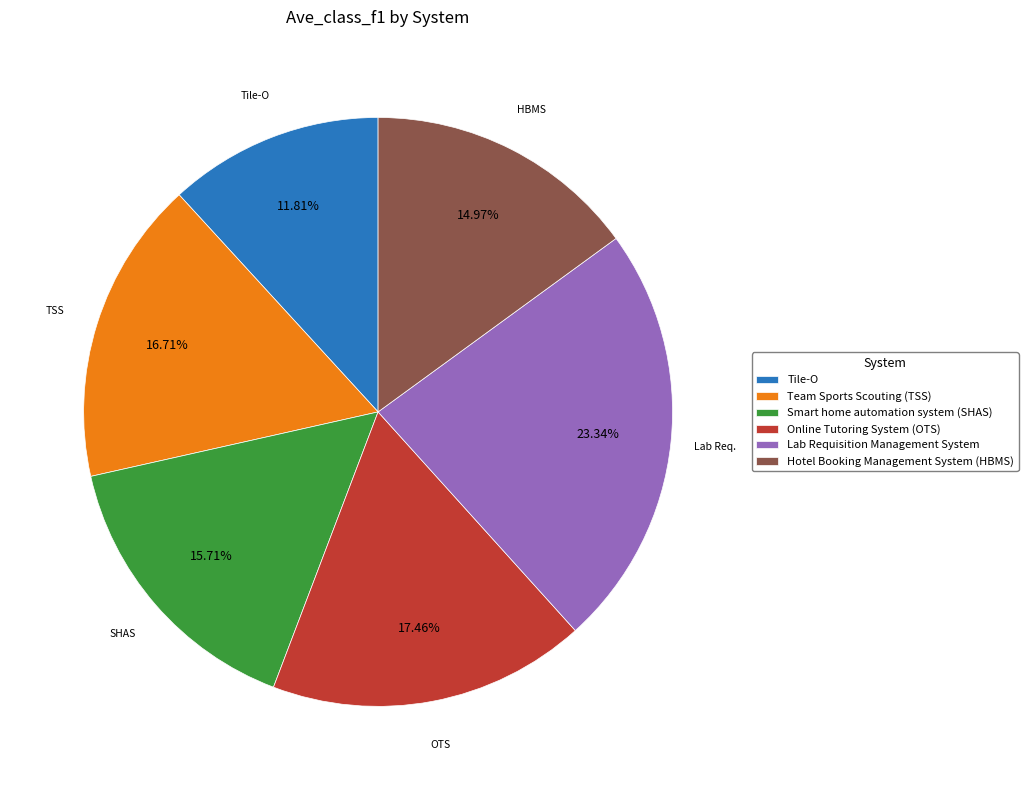

True or false: Team Sports Scouting (TSS) accounts for 6% of the total.

False